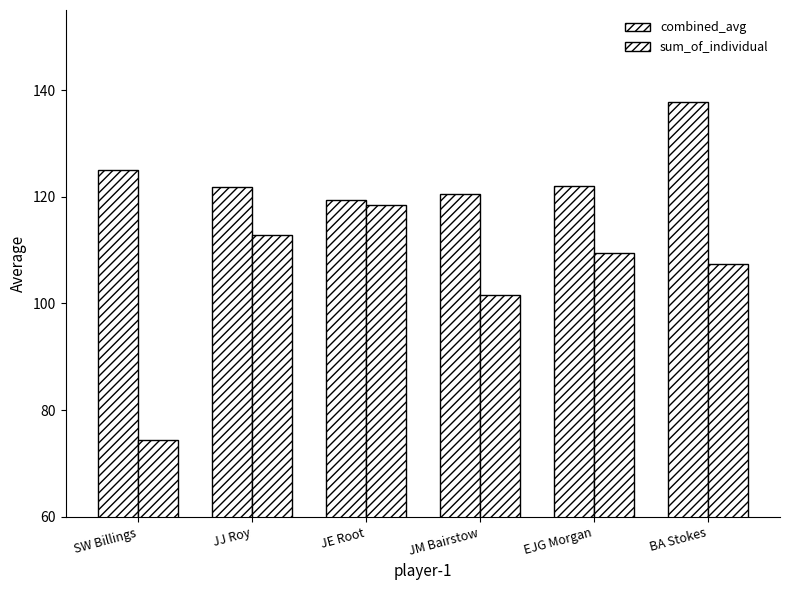

Are the bars grouped side by side (vs. stacked)?

Yes